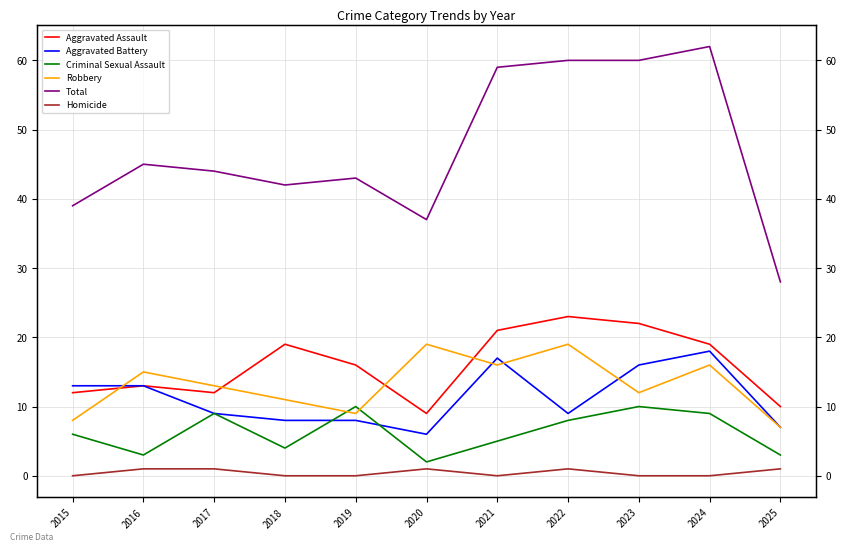

What is the difference between the second highest and second lowest values in the Criminal Sexual Assault series?

7